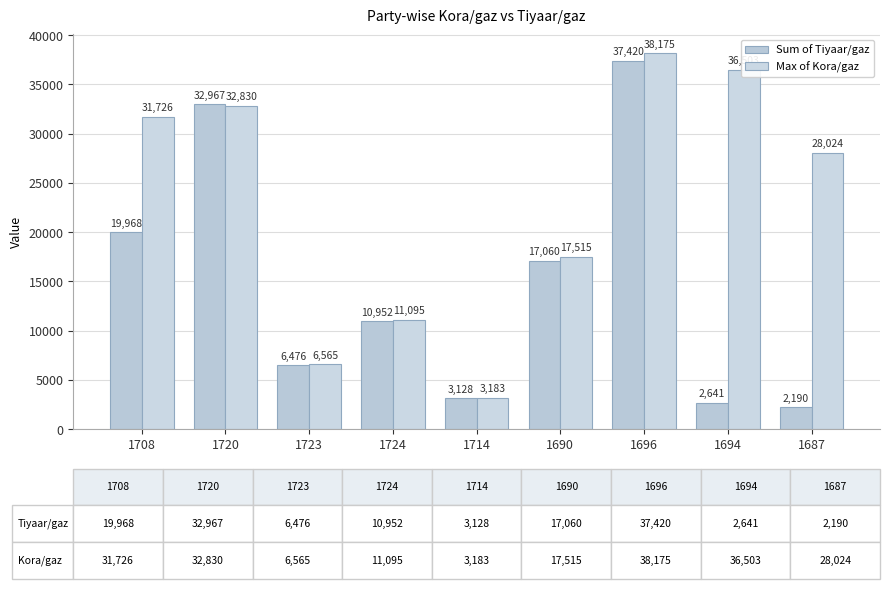

Reading left to right, transcribe all the data shown in this chart.

Sum of Tiyaar/gaz: 1708=19968.0	1720=32967.0	1723=6476.0	1724=10952.0	1714=3128.0	1690=17060.0	1696=37420.0	1694=2641.0	1687=2190.0
Max of Kora/gaz: 1708=31726.4	1720=32829.9	1723=6564.9	1724=11094.6	1714=3183.5	1690=17515.1	1696=38175.4	1694=36503.3	1687=28023.5